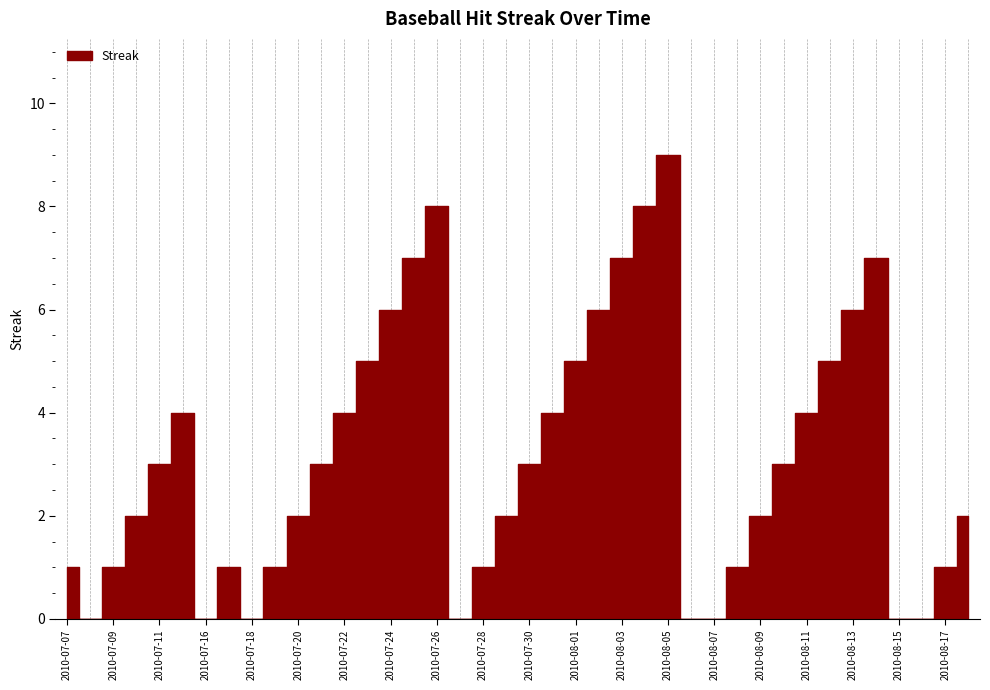

What is the difference between the maximum and minimum values?

9